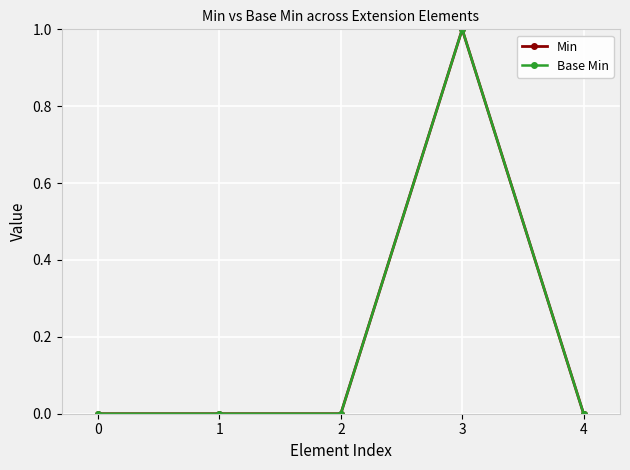

Reading left to right, transcribe all the data shown in this chart.

Min: 0	0	0	1	0
Base Min: 0	0	0	1	0